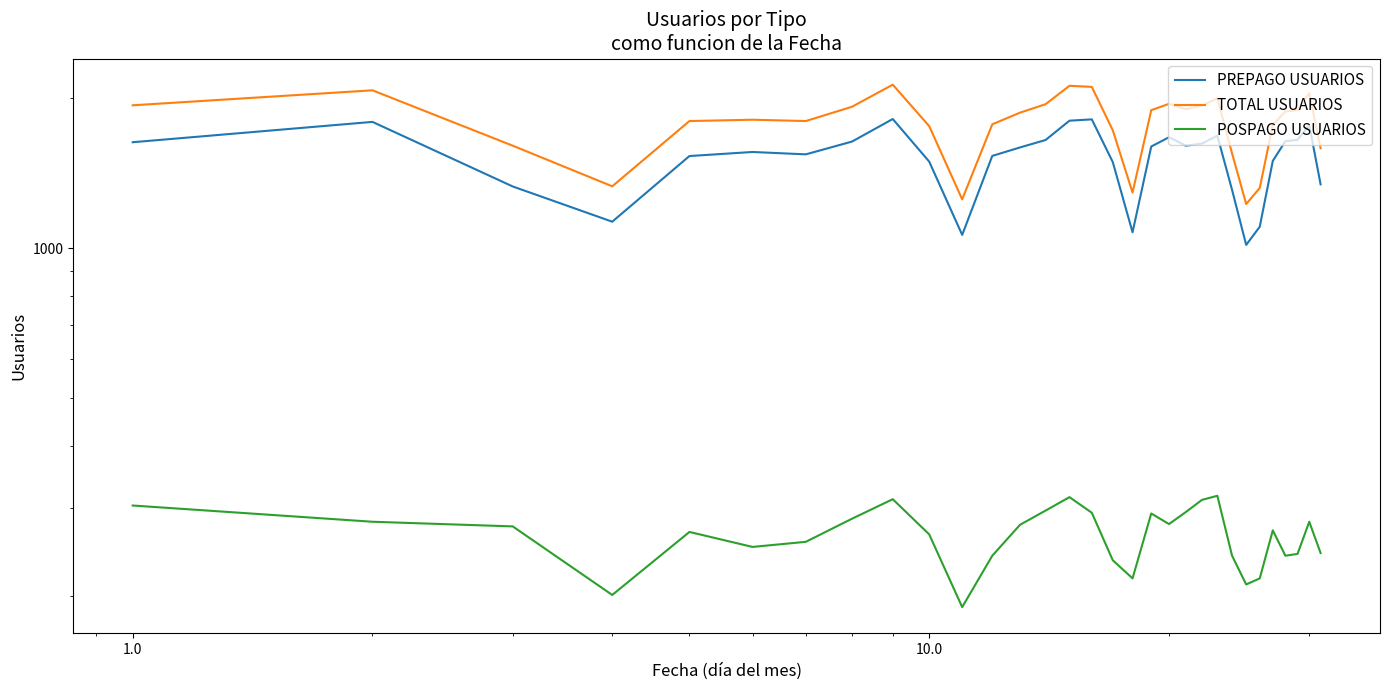

True or false: POSPAGO USUARIOS and TOTAL USUARIOS cross at least once.

False